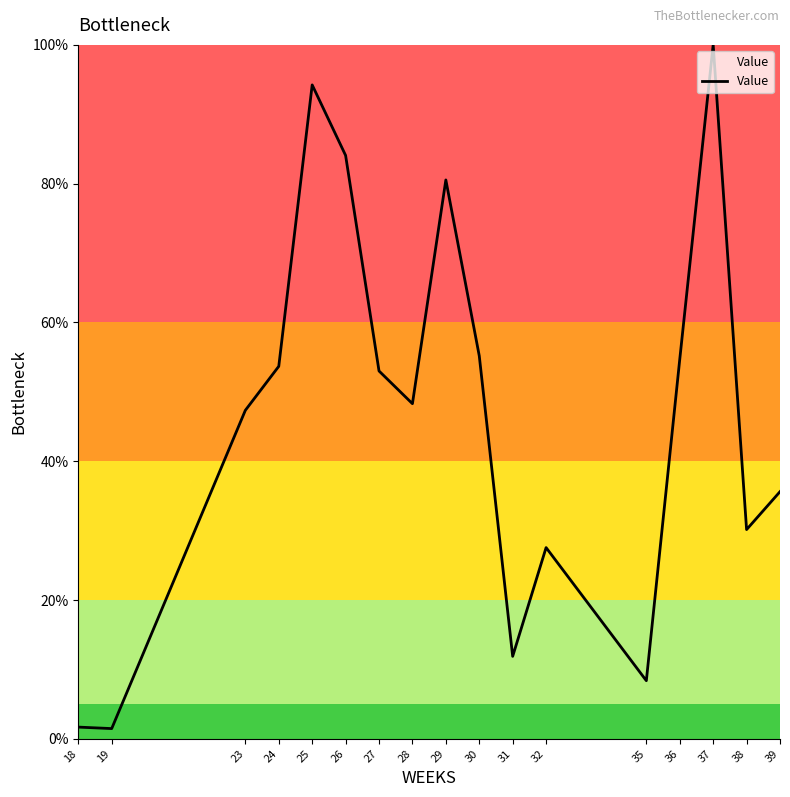

Is it true that the value at 32 is 7.5?

False